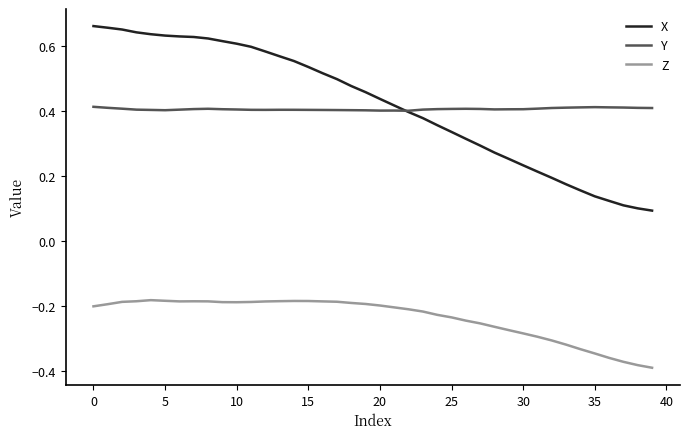

True or false: Z and X intersect in this chart.

False